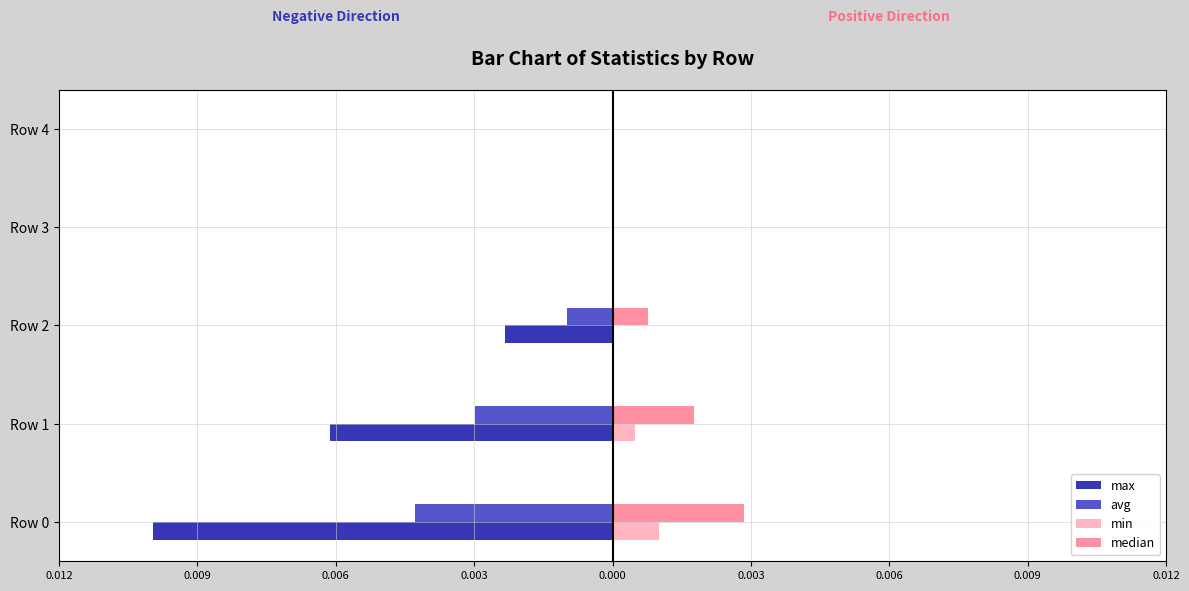

What are all the series names shown in the legend?

max, avg, min, median